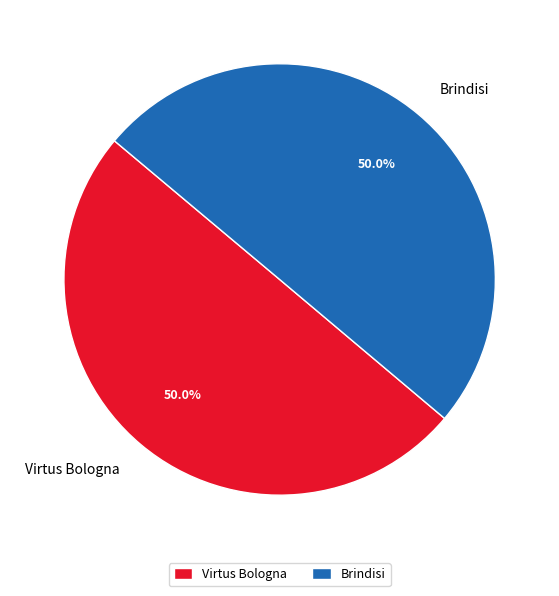

Count the number of slices in the pie.

2